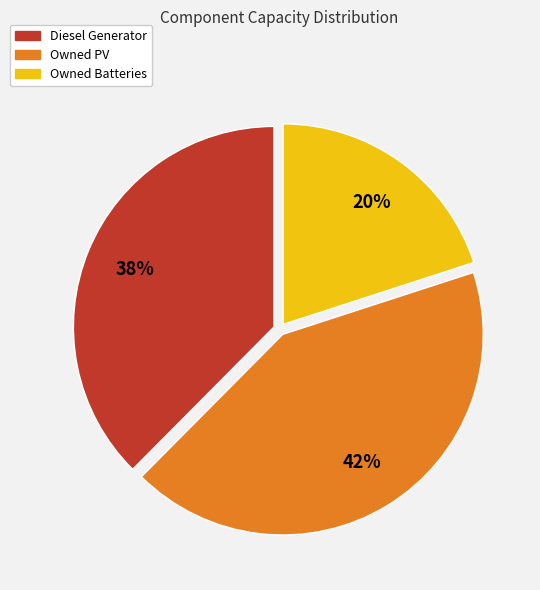

How many segments does this pie chart have?

3